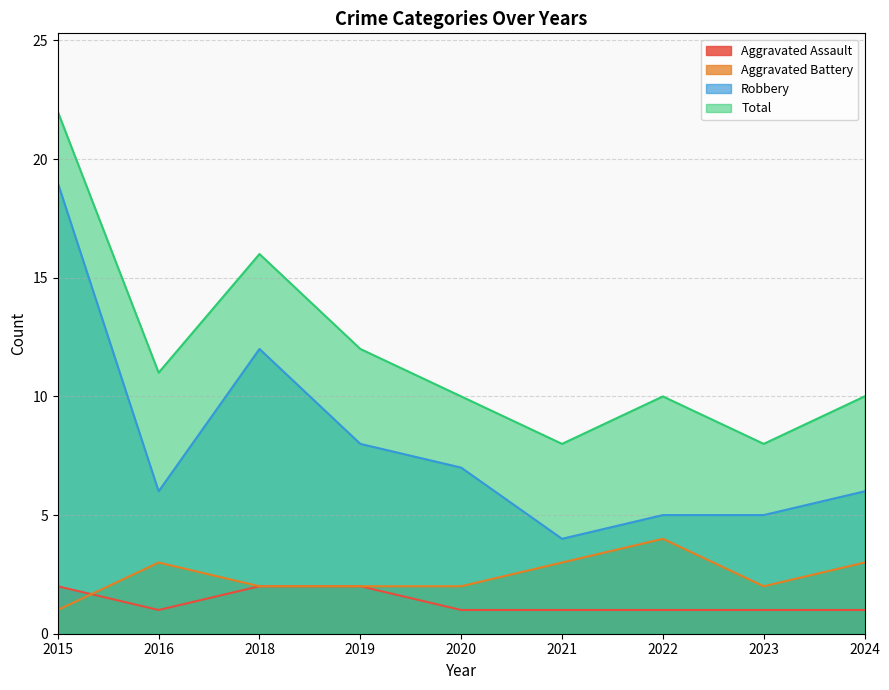

Reading left to right, list all the values displayed in this chart.

Aggravated Assault: 2	1	2	2	1	1	1	1	1
Aggravated Battery: 1	3	2	2	2	3	4	2	3
Robbery: 19	6	12	8	7	4	5	5	6
Total: 22	11	16	12	10	8	10	8	10